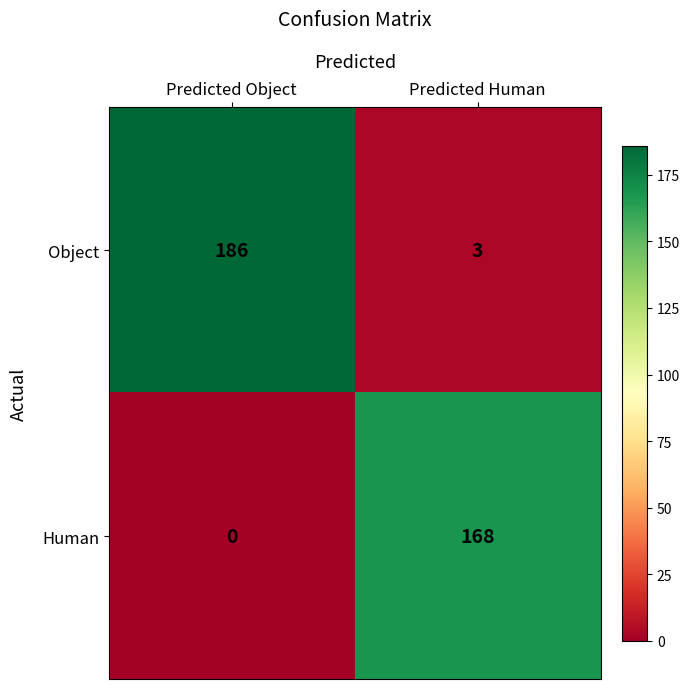

Rank the series at Predicted Object from lowest to highest value.

Human, Object